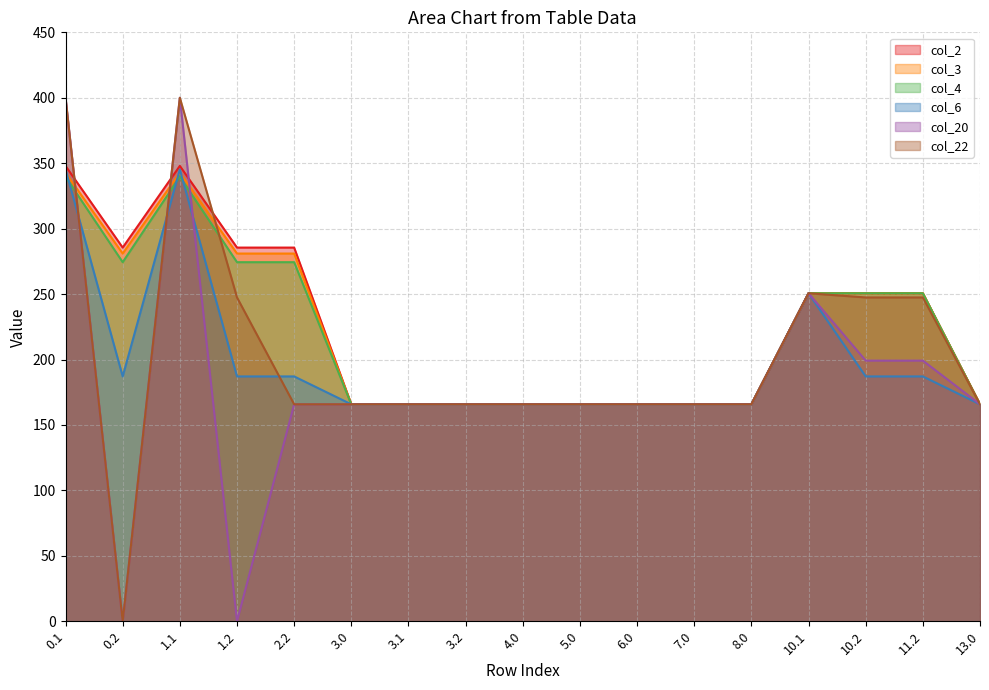

What is the difference between the col_22 values at 1.2 and 8.0?

81.7